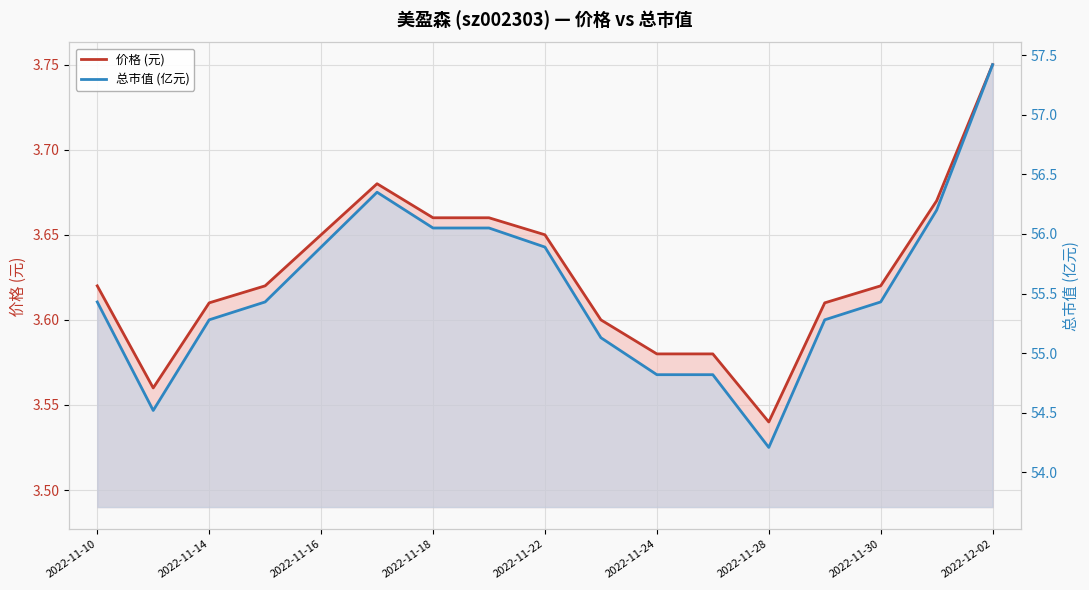

In 价格 (元), how many points are lower than both neighbors (excluding endpoints)?

2